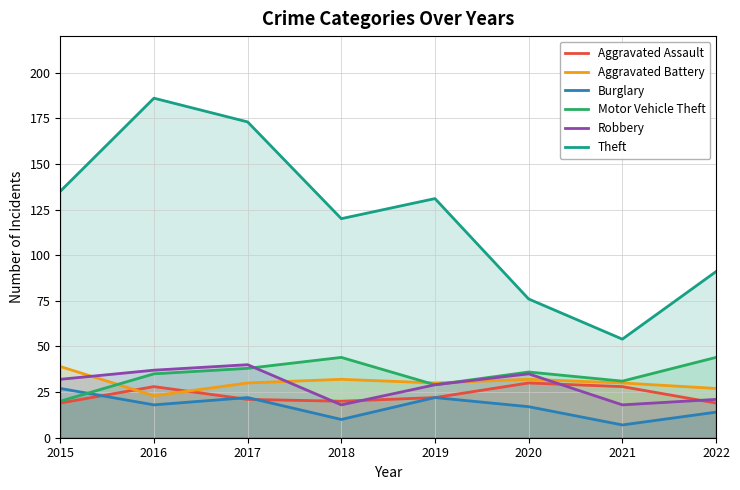

What is the highest value of the Aggravated Battery series?

39